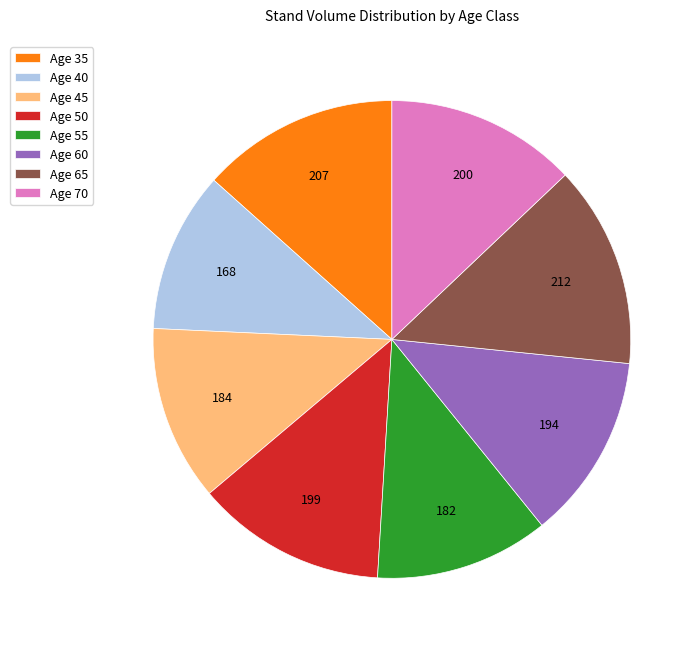

Which category has the smallest portion of the pie?

Age 40